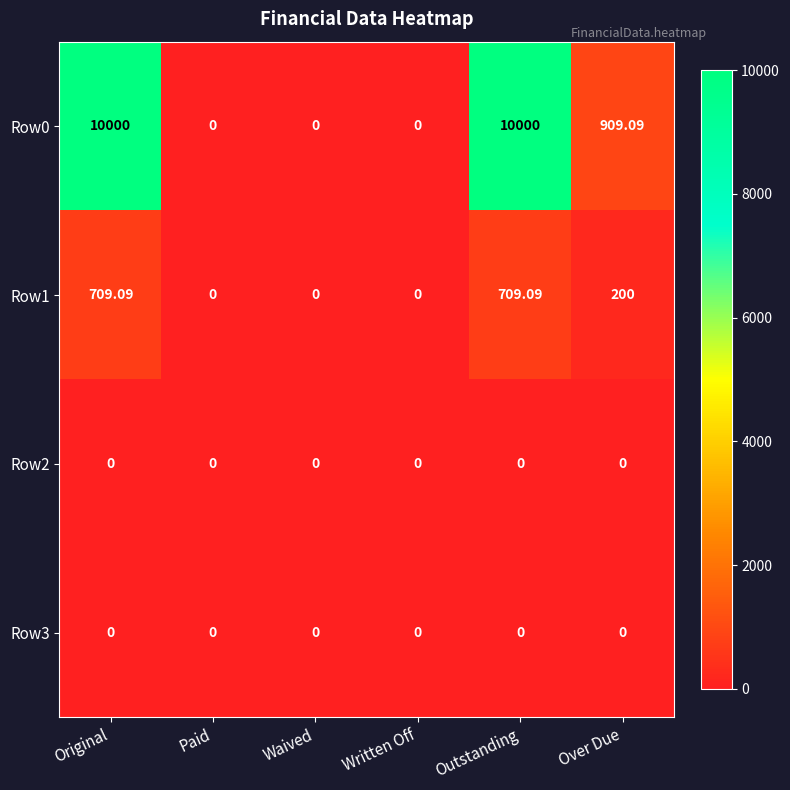

Is the value of Row1 at Outstanding greater than the value of Row3 at Over Due?

Yes